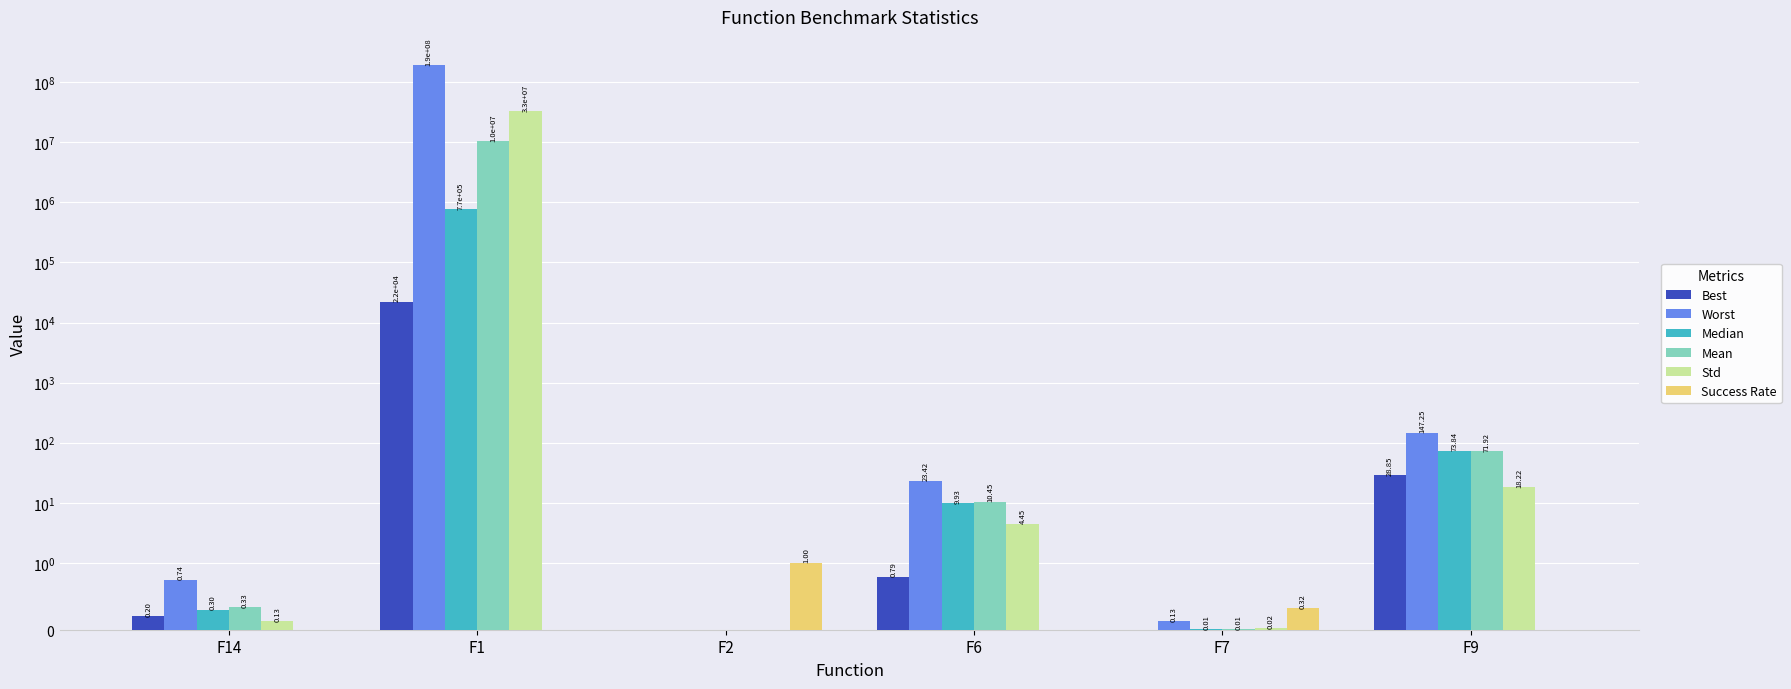

Which series changed the most between F1 and F7?

Worst